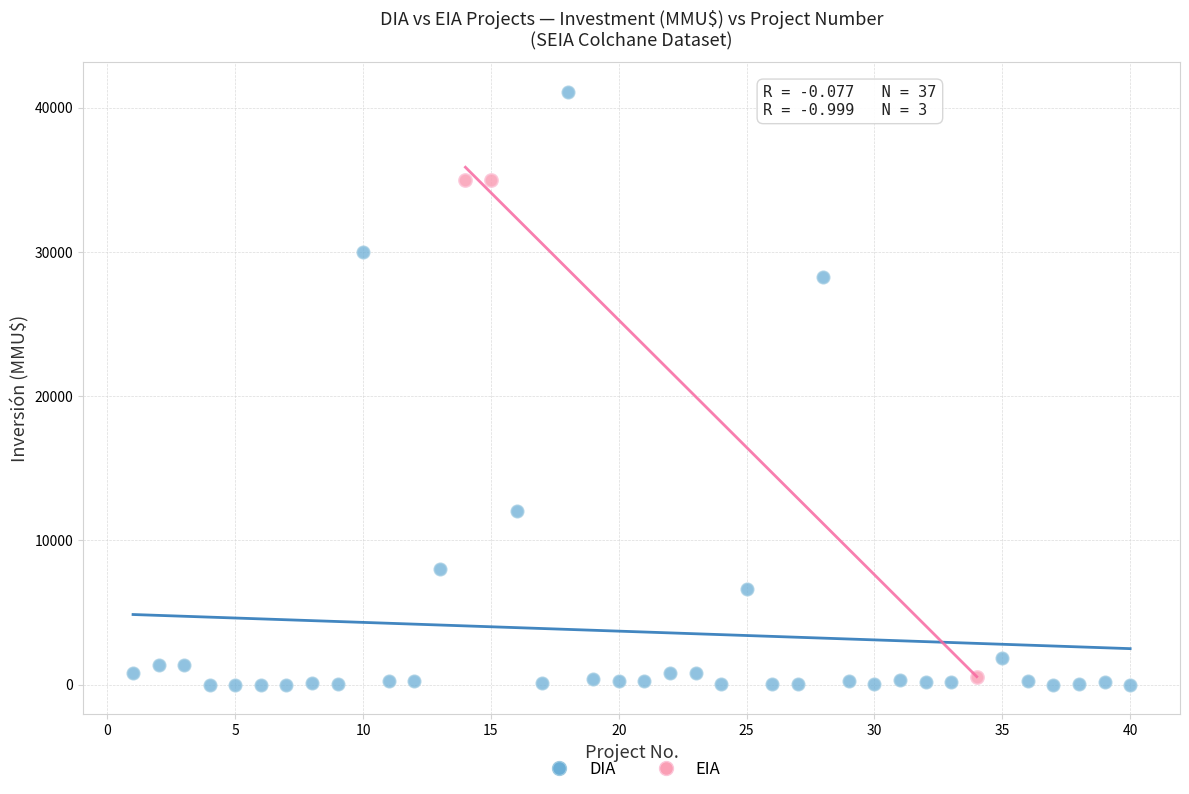

Which series reaches the maximum Y coordinate?

DIA